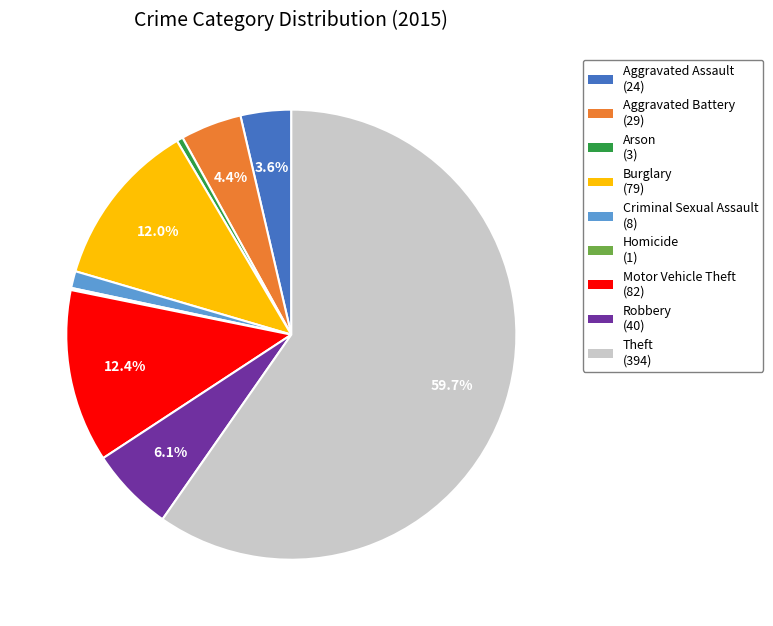

Which slice represents more than half of the pie?

Theft